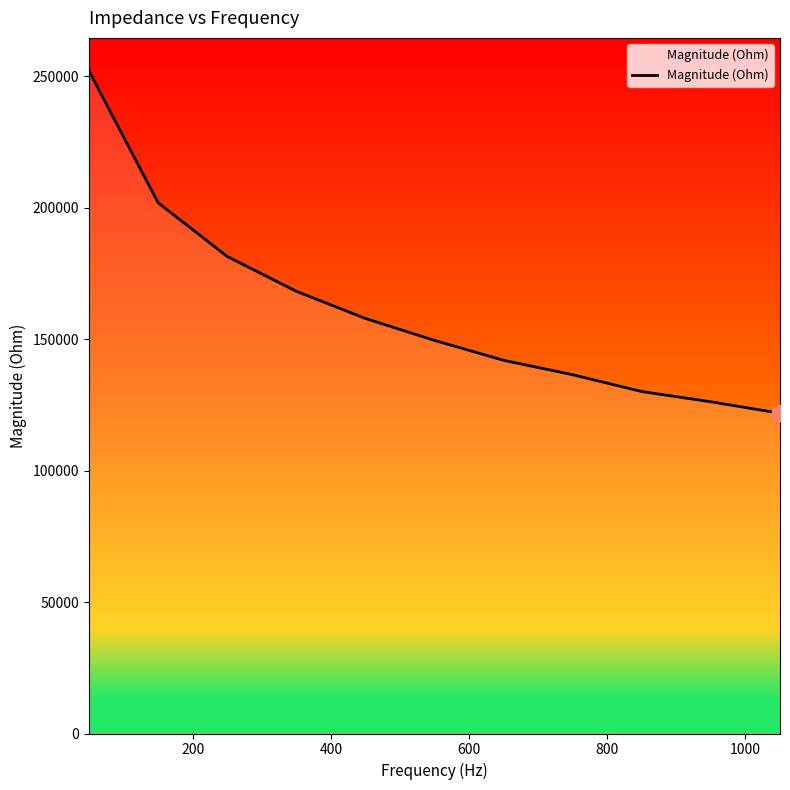

What is the difference between the maximum and minimum values?

130225.9